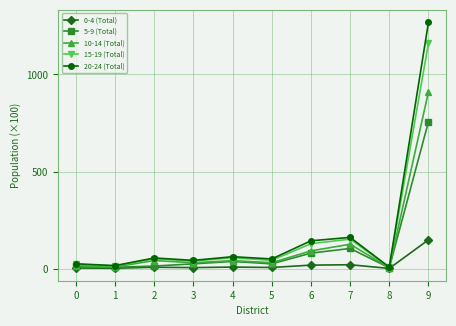

What are all the series names shown in the legend?

0-4 (Total), 5-9 (Total), 10-14 (Total), 15-19 (Total), 20-24 (Total)